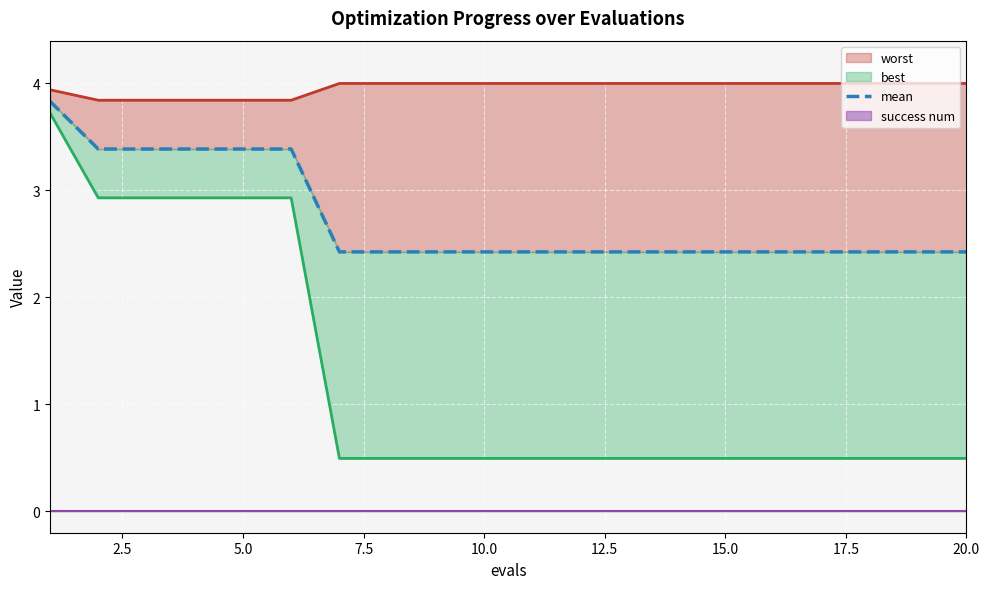

True or false: best_line has more than 1 interior local peaks.

False